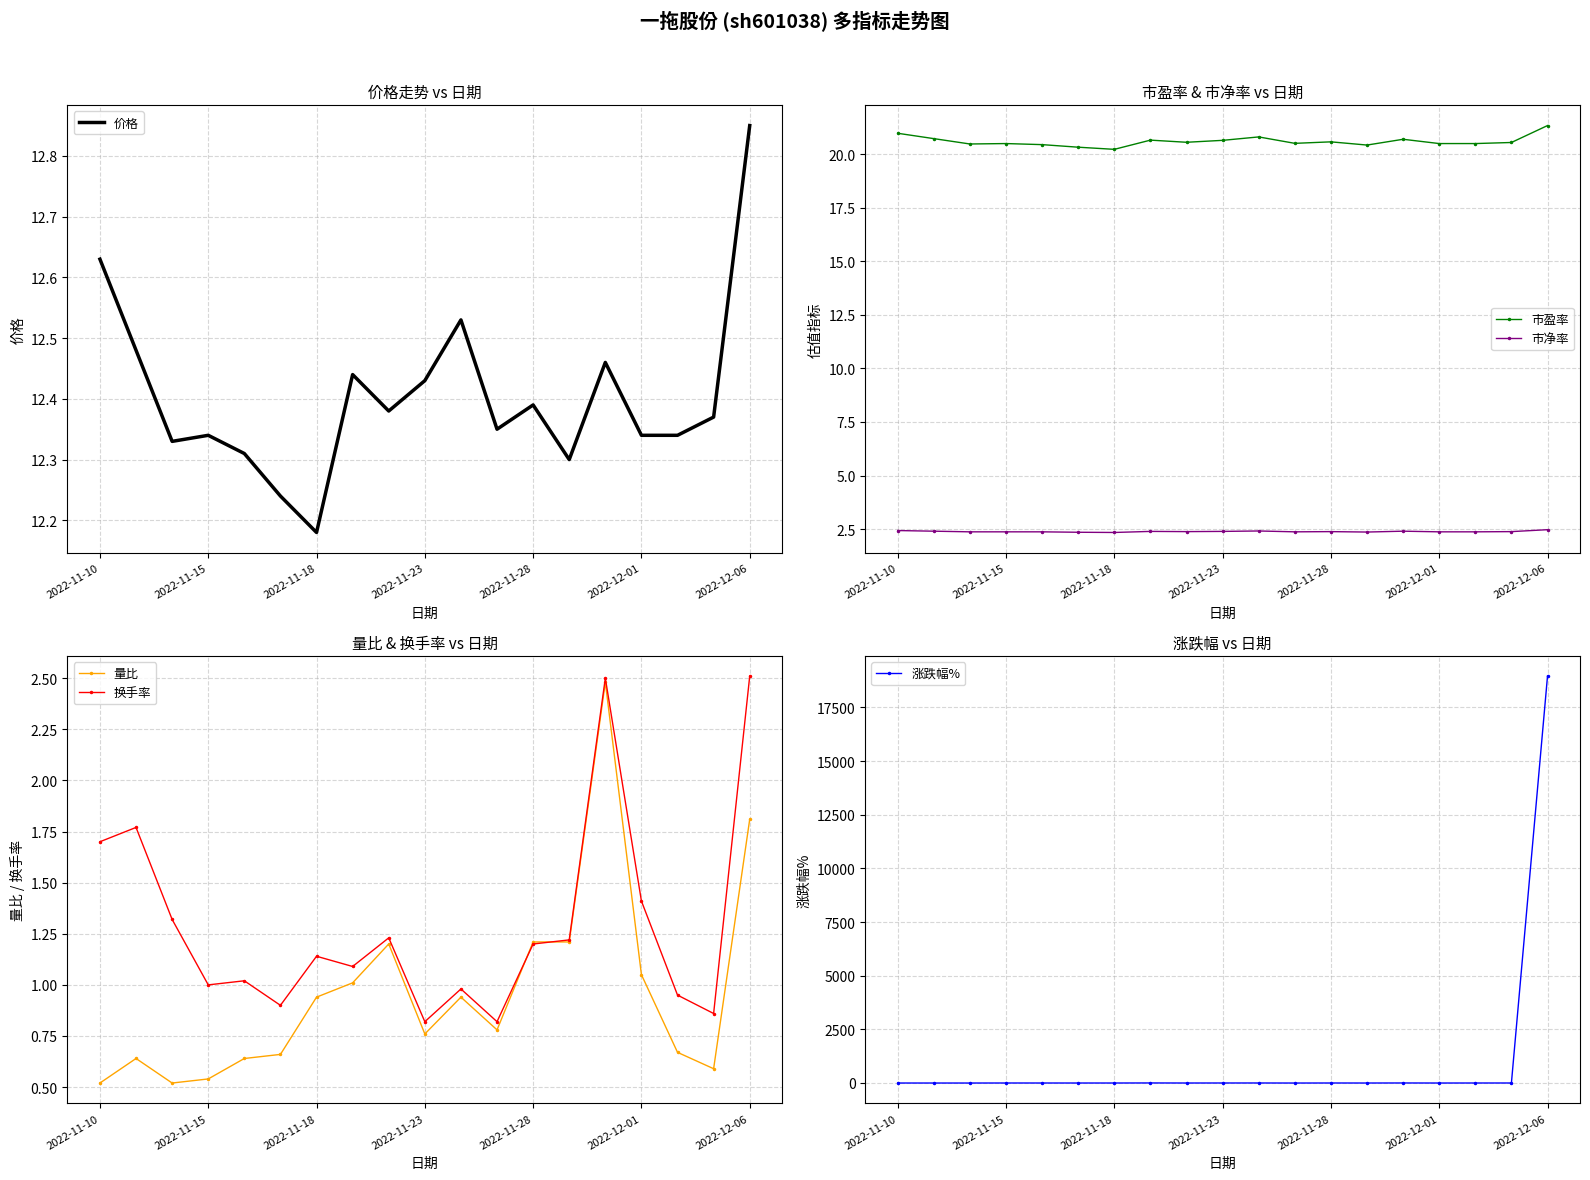

Is this an area chart (filled region under the line)?

No